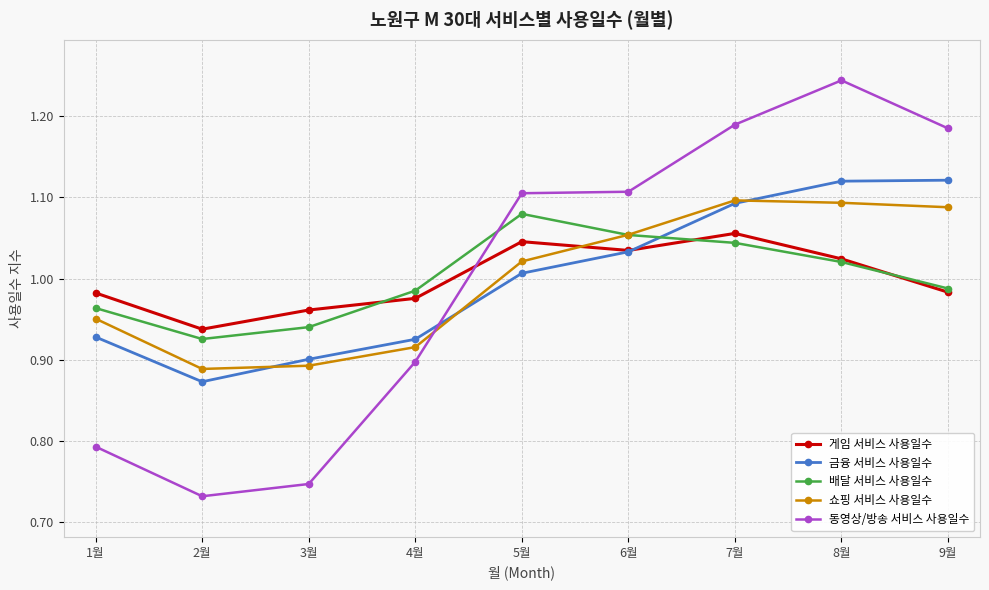

Which series has the widest spread of values?

동영상/방송 서비스 사용일수